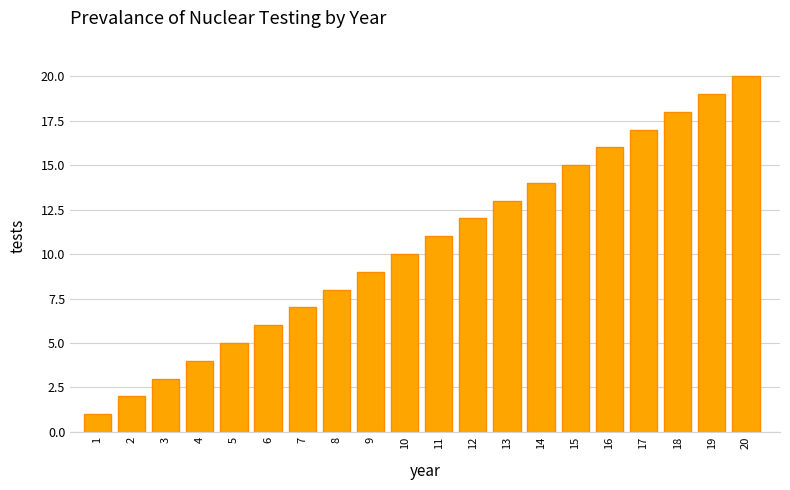

What is the ratio of the value at 17 to the value at 19?

0.9